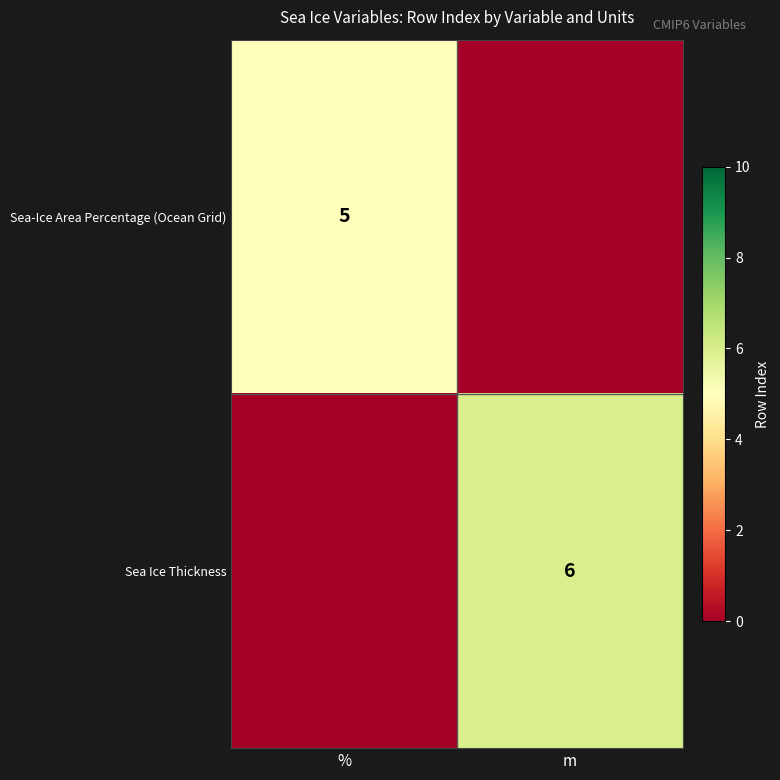

Is it true that Sea Ice Thickness equals 3 at m?

False